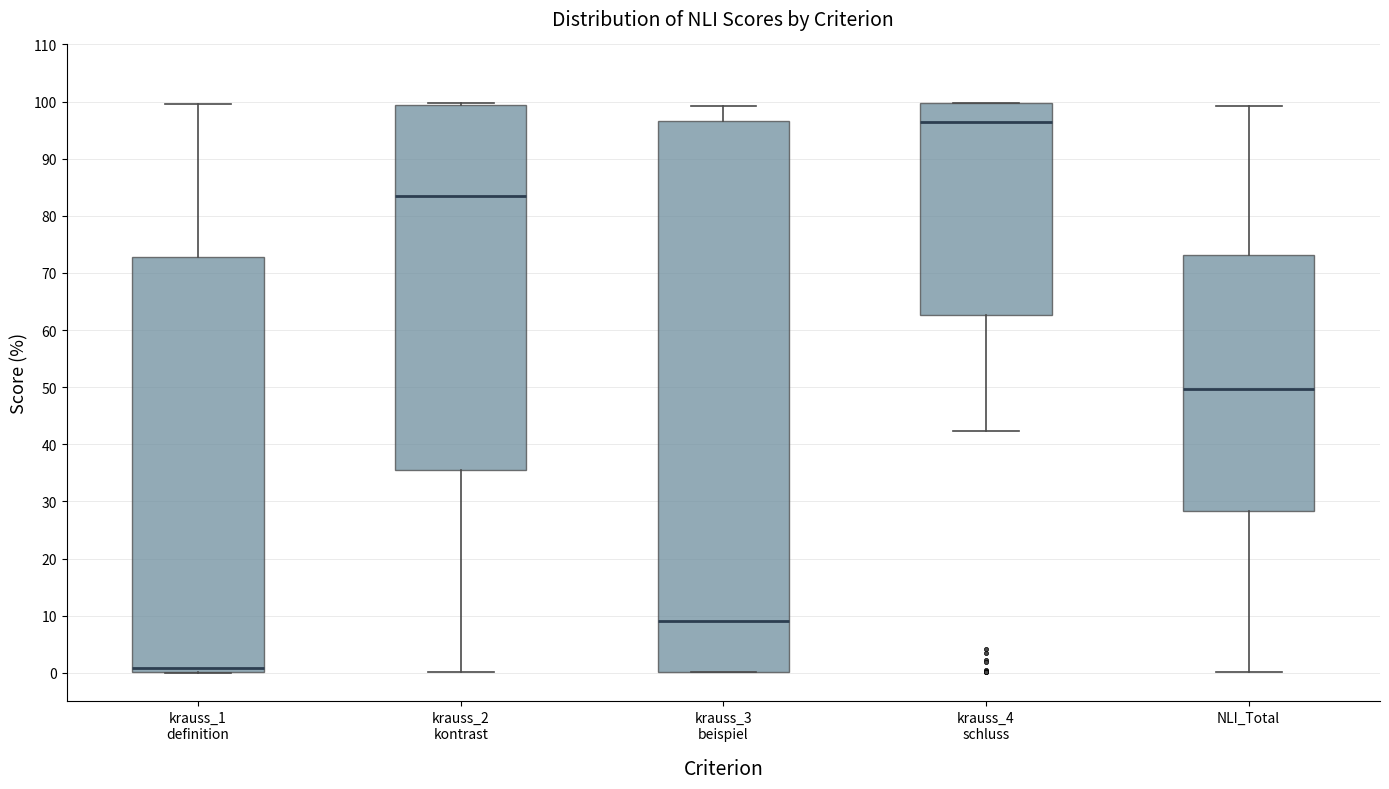

Which box's median line is the lowest?

krauss_1 definition